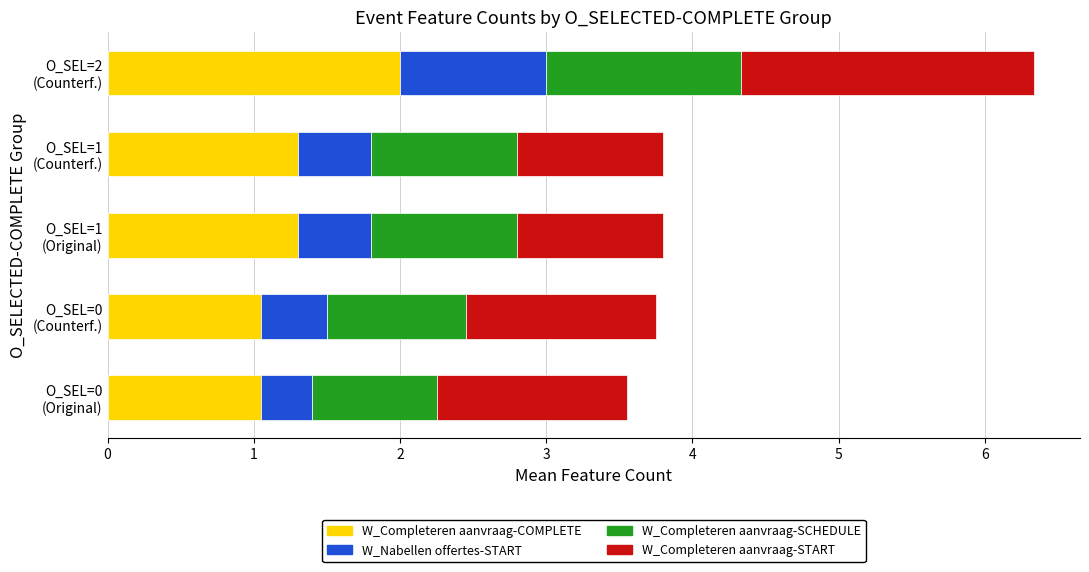

What is the highest value of the W_Completeren aanvraag-COMPLETE series?

2.0